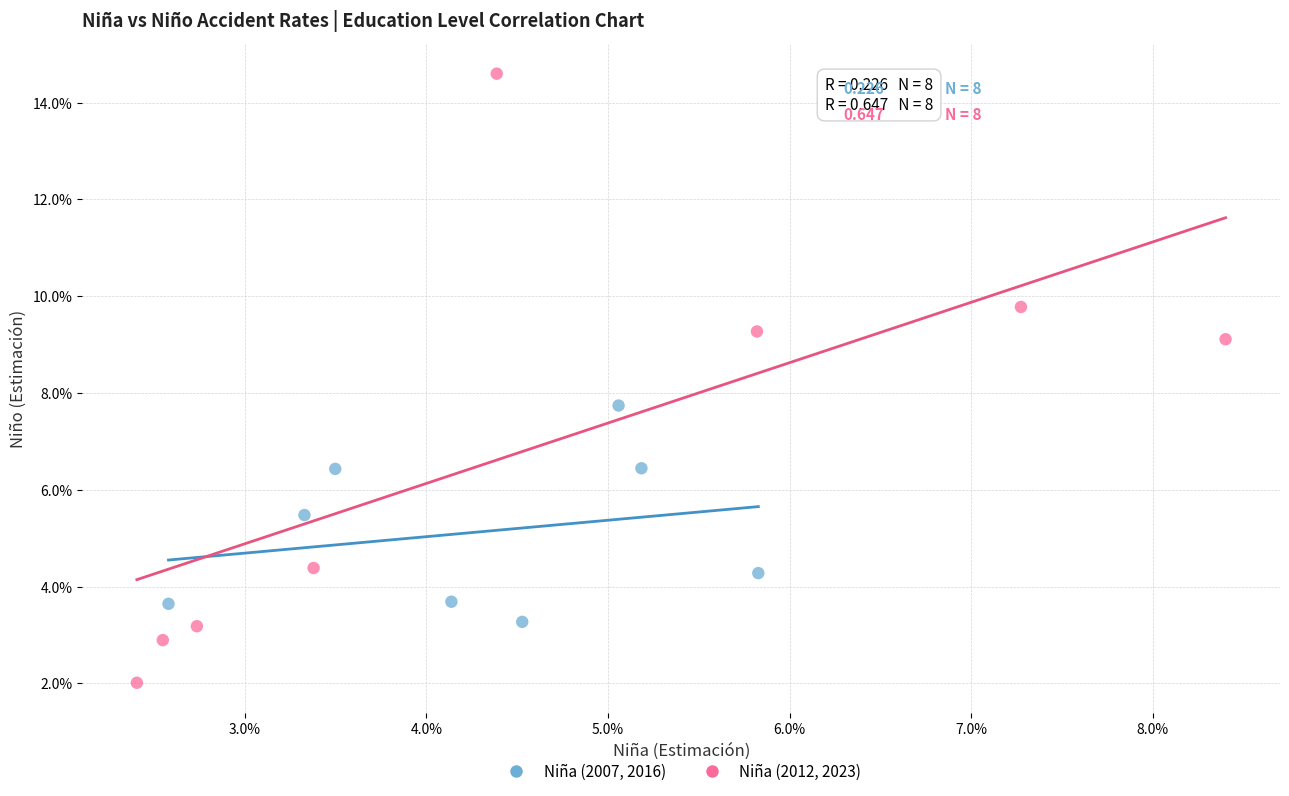

Which series reaches the maximum Y coordinate?

Niña (2012, 2023)